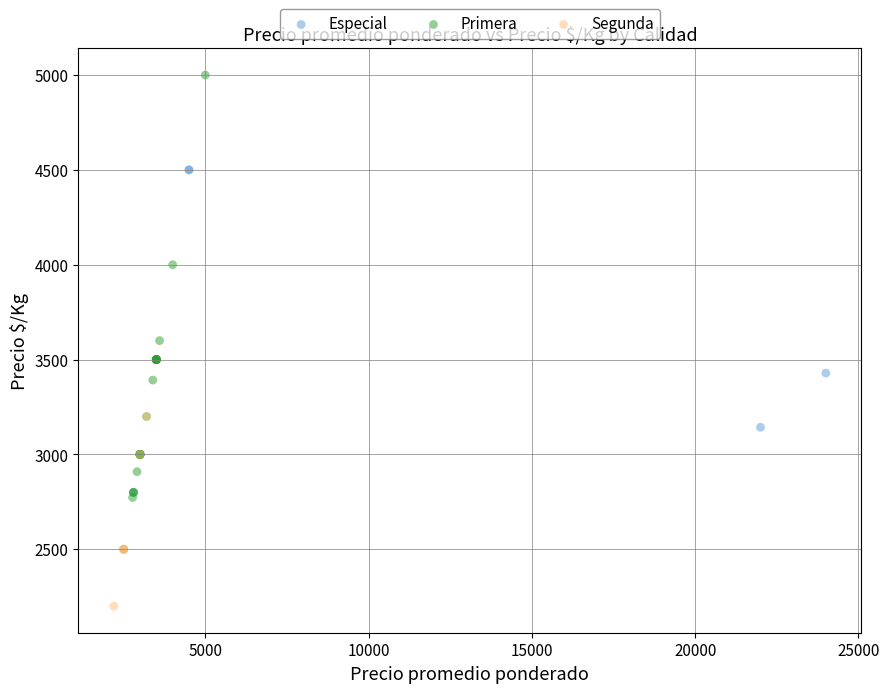

Which series contains the lowest Y value?

Segunda